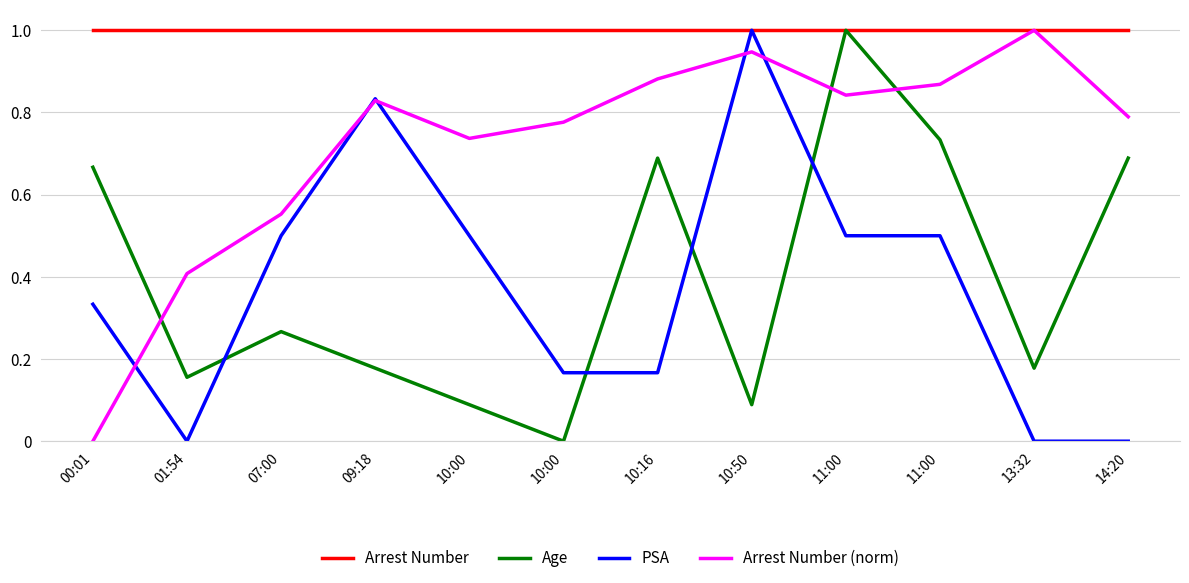

List the labels in order of PSA value, smallest first.

01:54, 13:32, 14:20, 10:00, 10:16, 00:01, 07:00, 10:00, 11:00, 11:00, 09:18, 10:50